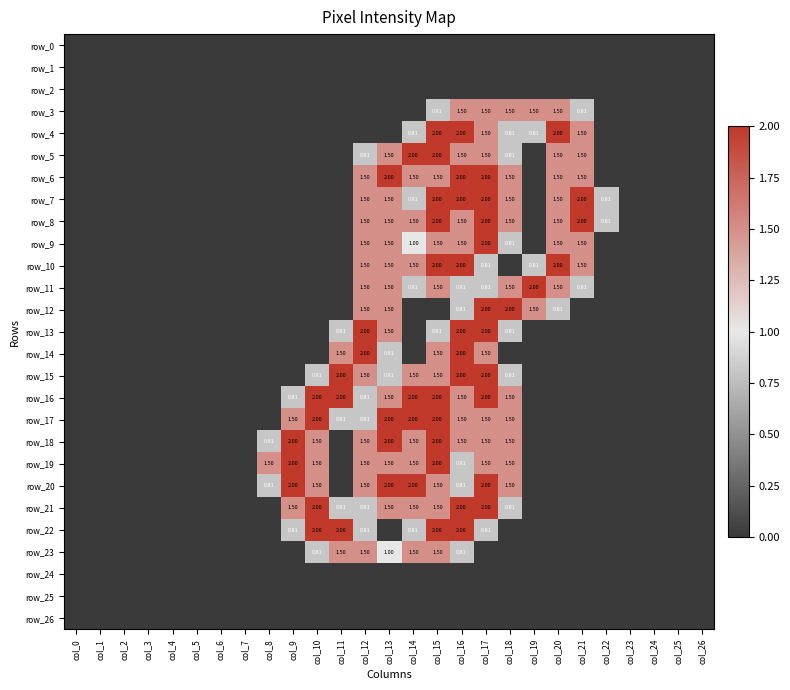

At which label does row_15 reach its peak?

col_11